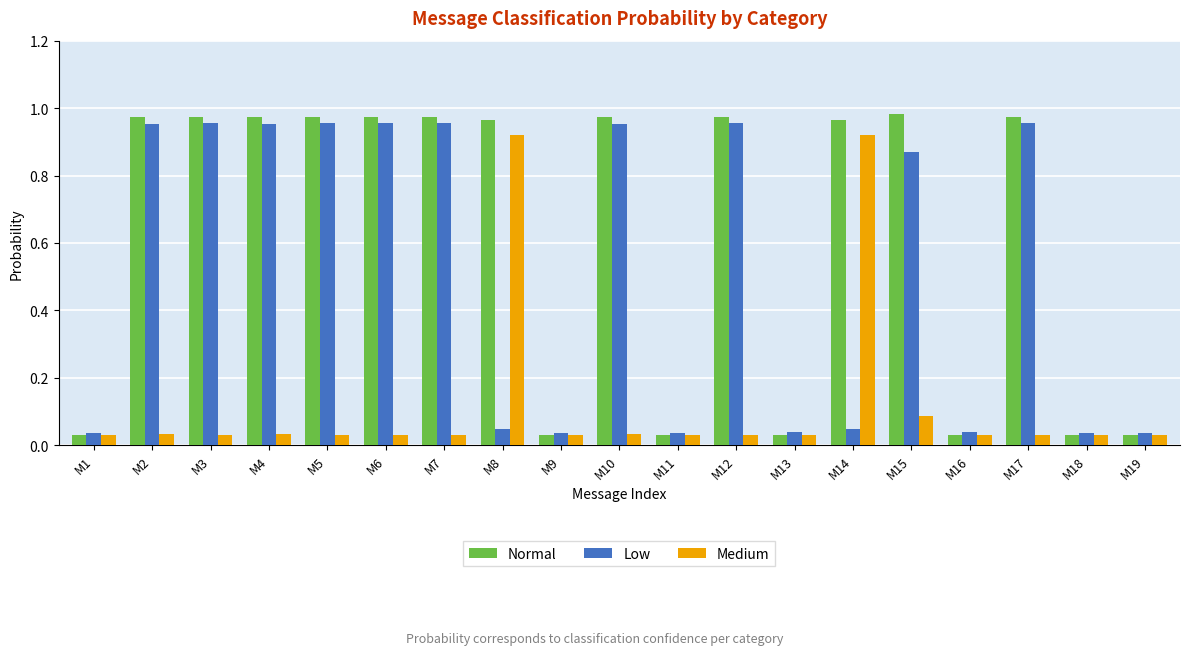

What is the average value of the Normal series?

0.6